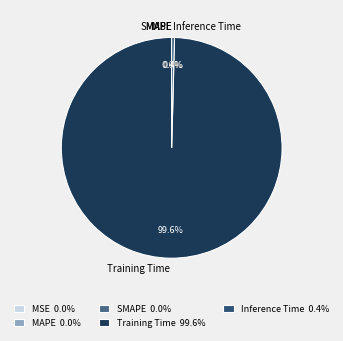

What percentage is NOT represented by Inference Time?

99.6%